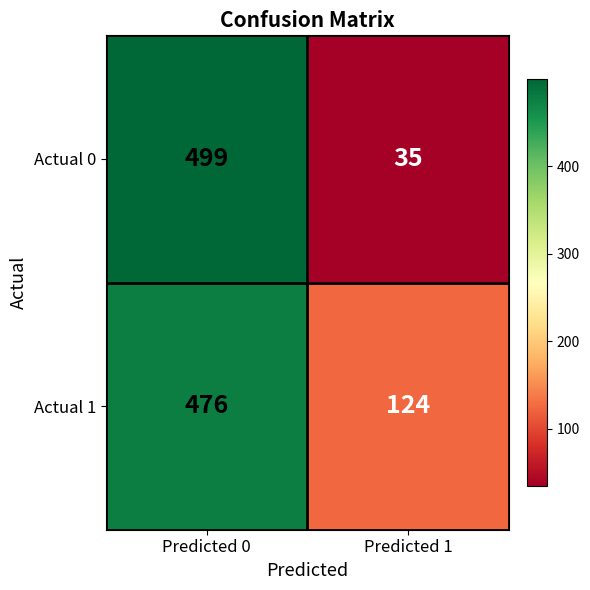

Which series has the widest spread of values?

Actual 0